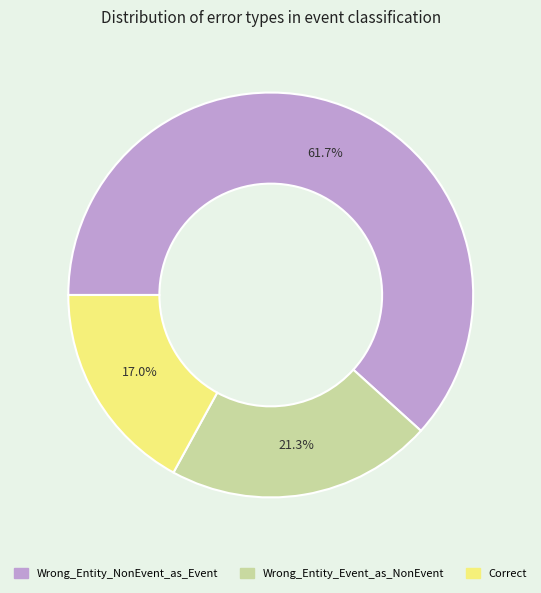

To the nearest percent, what is the combined percentage of Wrong_Entity_NonEvent_as_Event and Correct?

79%